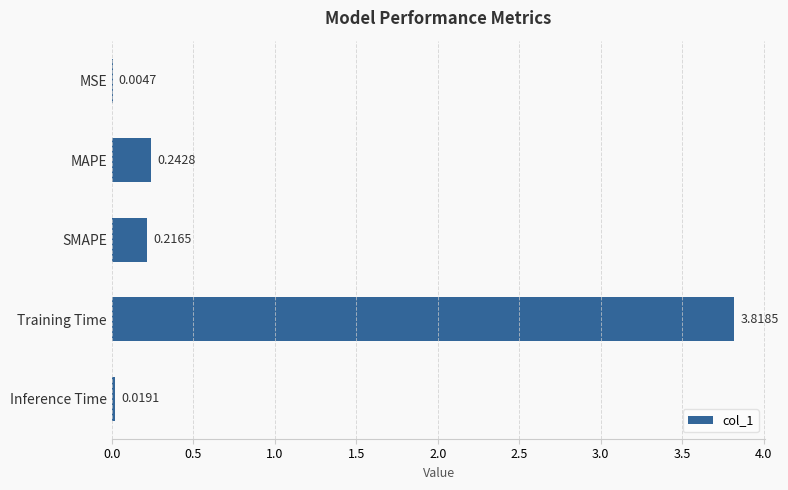

What is the sum of all values?

4.3